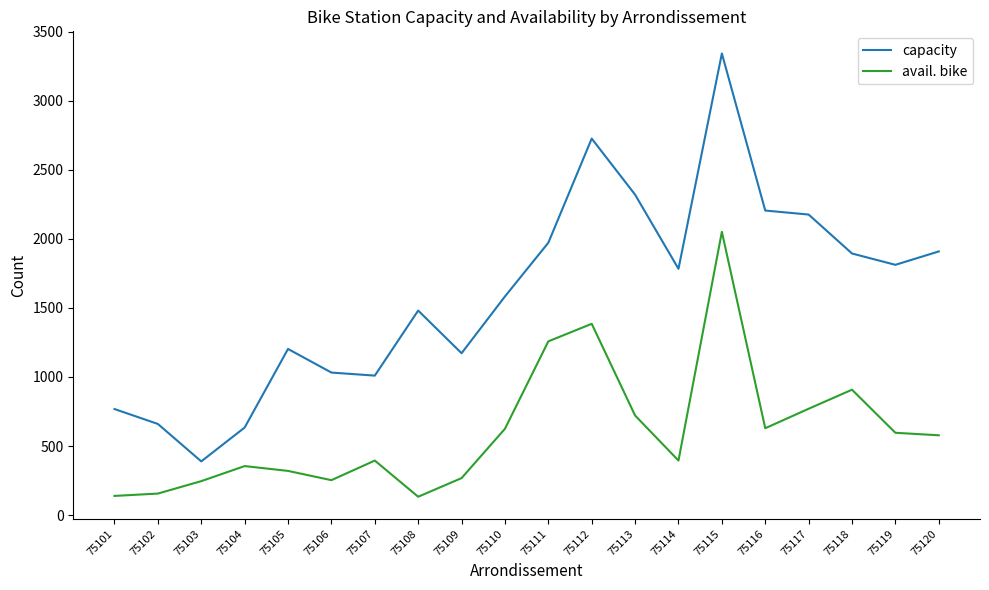

What is the difference between the maximum and second lowest values in the capacity series?

2708